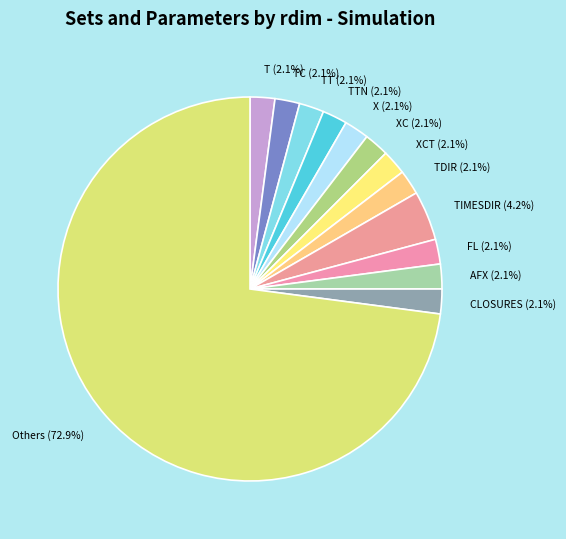

What is the largest slice in the pie chart?

Others